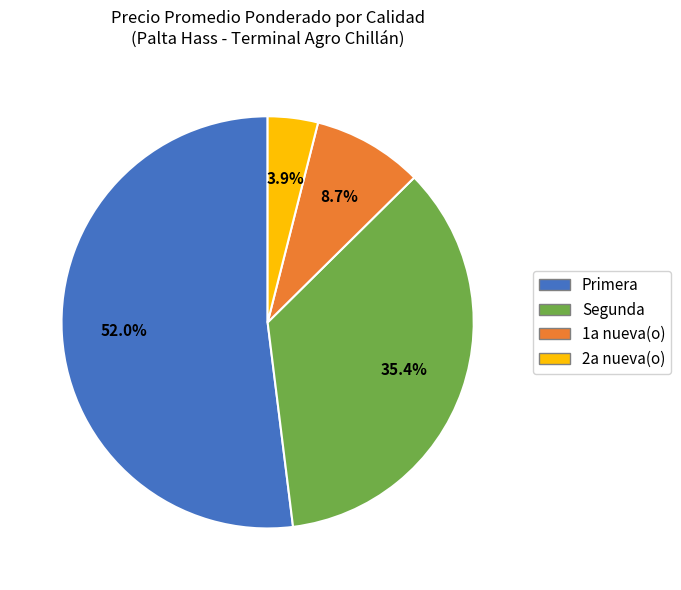

Is Primera the majority of the pie?

Yes